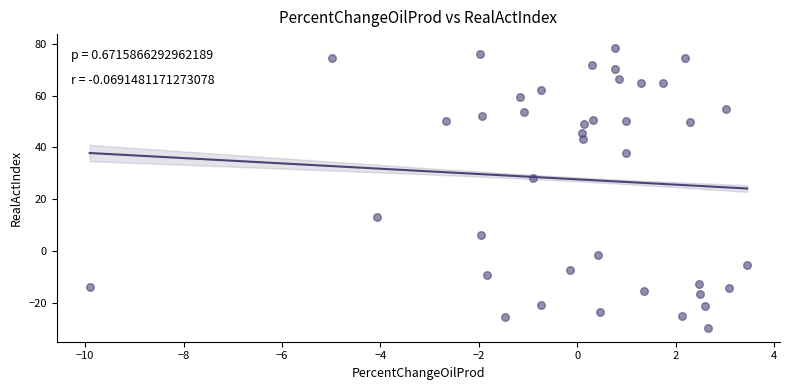

What is the range of Y values (max minus min)?

107.9